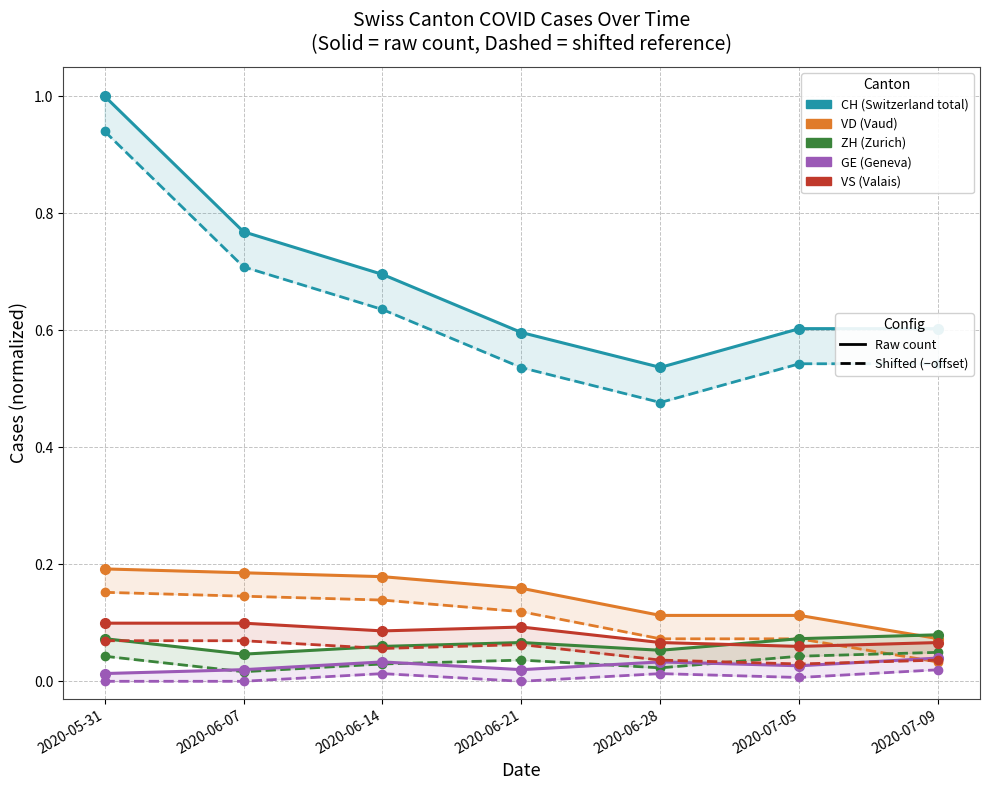

How many distinct data groups are displayed?

5